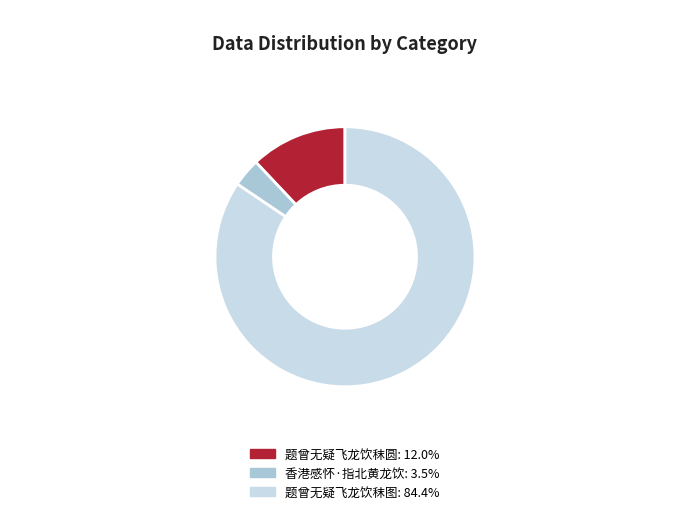

To the nearest percent, what percentage of the pie is 题曾无疑飞龙饮秣图?

84%